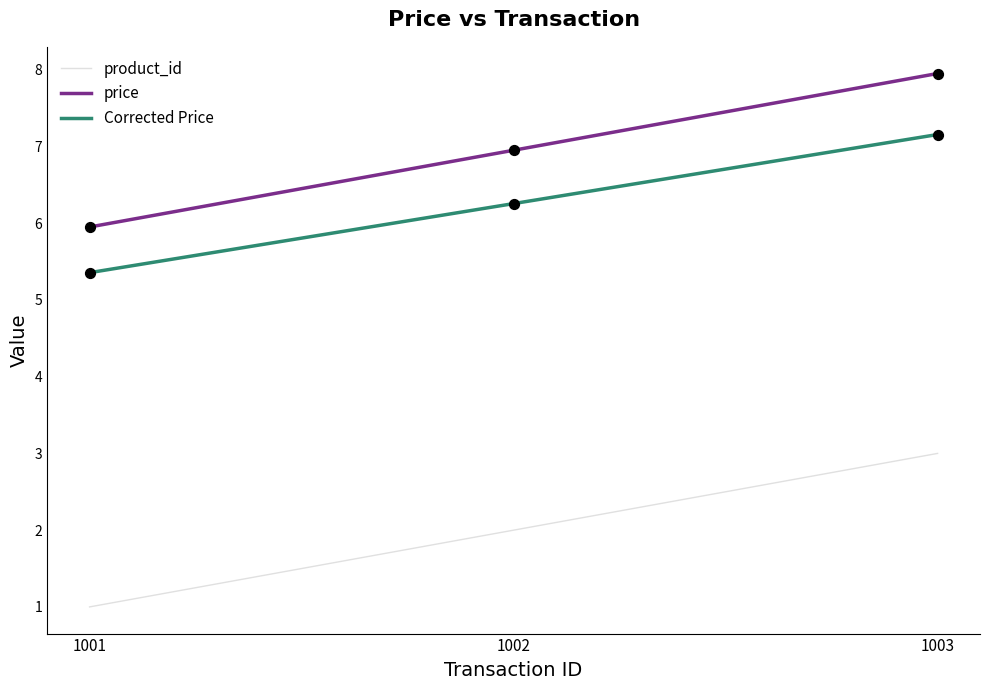

What are all the series names shown in the legend?

product_id, price, Corrected Price